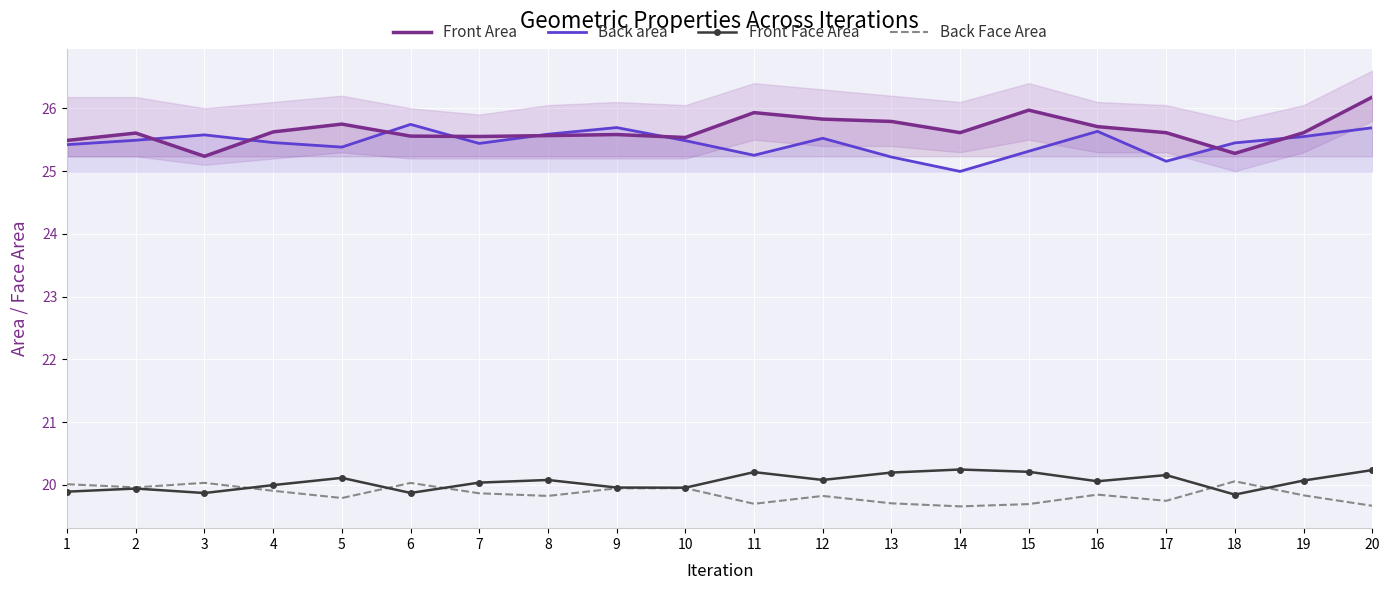

Which series has the largest total across all categories?

Front Area